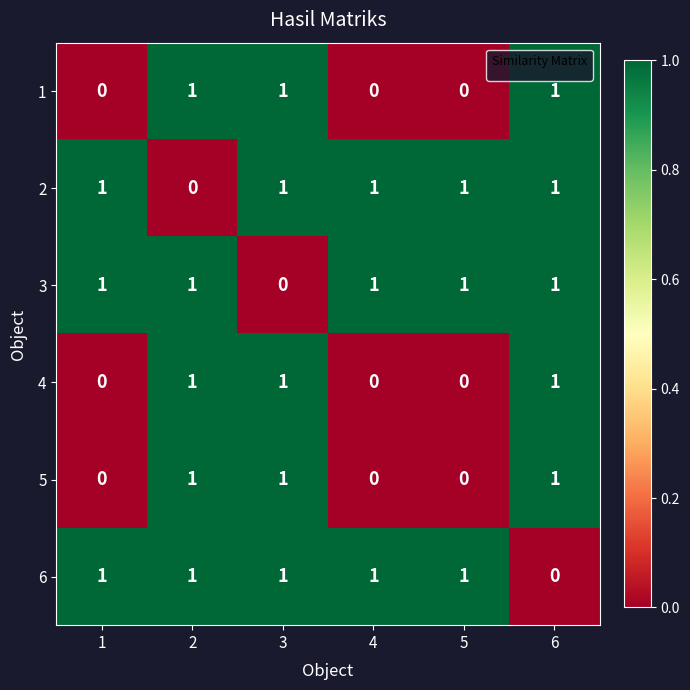

True or false: 3 has a value of 1 at 6.

True